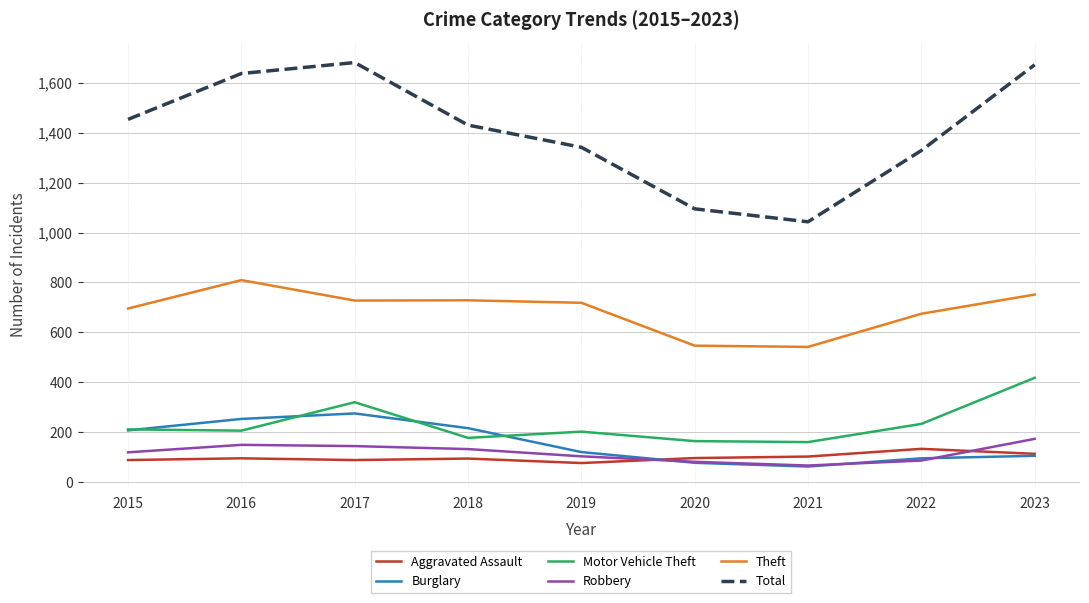

True or false: Robbery and Total cross at least once.

False